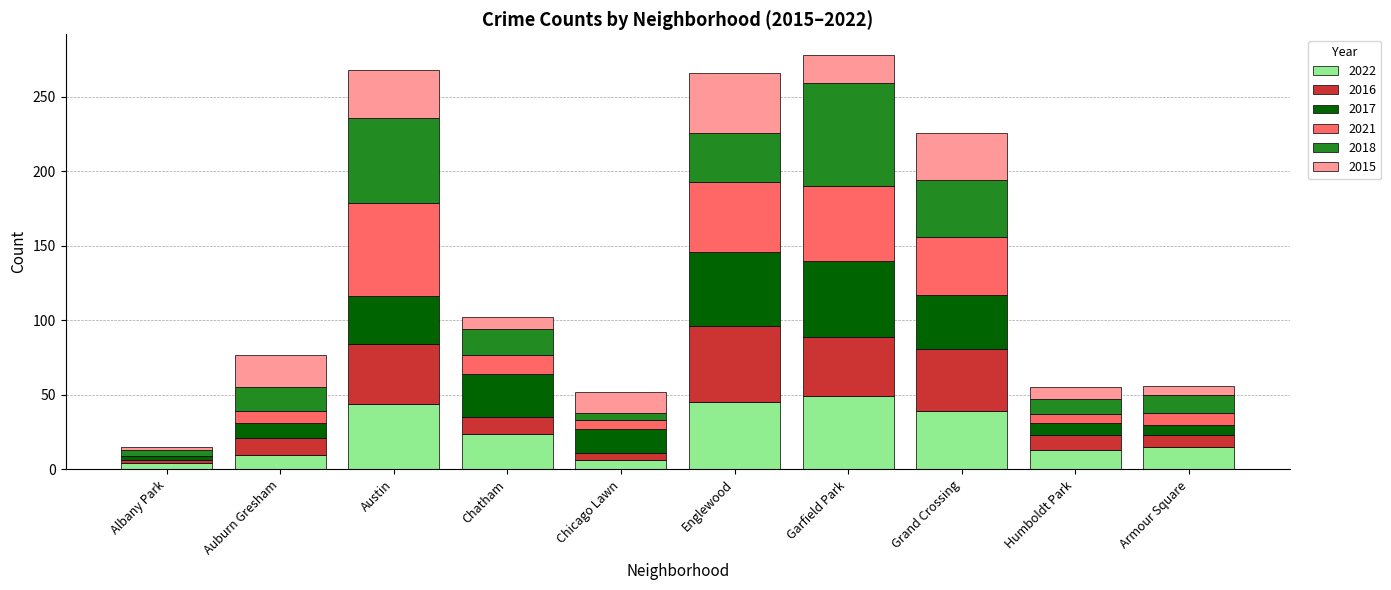

The value of 2022 at Englewood is 31. True or false?

False